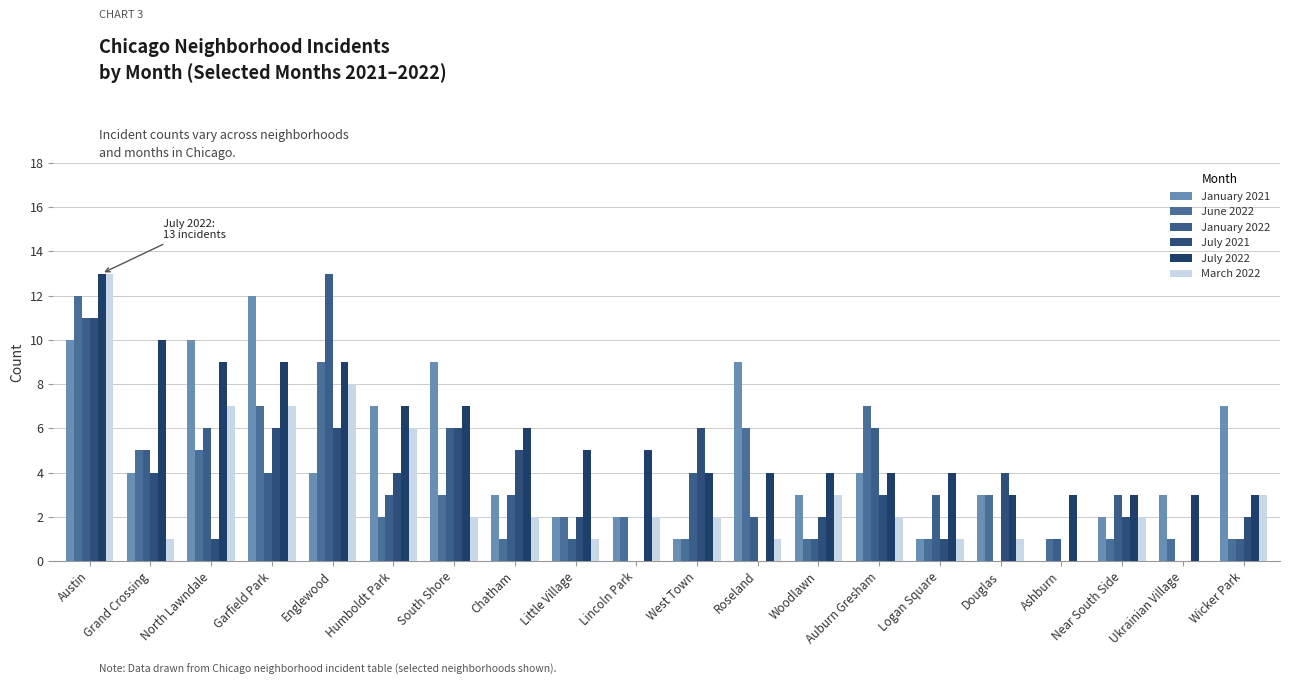

The value of January 2021 at Woodlawn is 3. True or false?

True